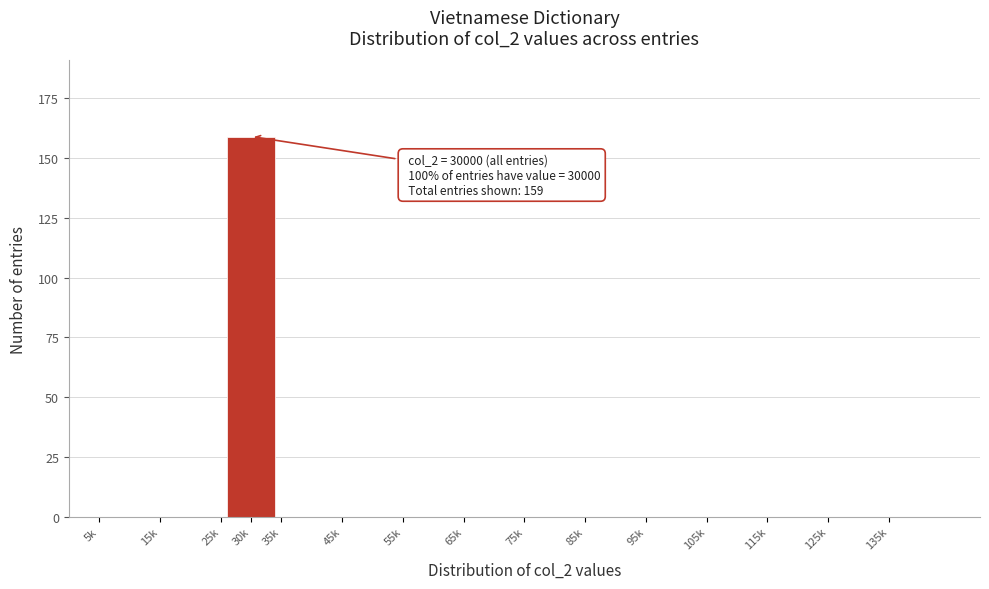

Reading left to right, what are all the values shown in this chart?

5k=0	15k=0	25k=0	30k=159	35k=0	45k=0	55k=0	65k=0	75k=0	85k=0	95k=0	105k=0	115k=0	125k=0	135k=0